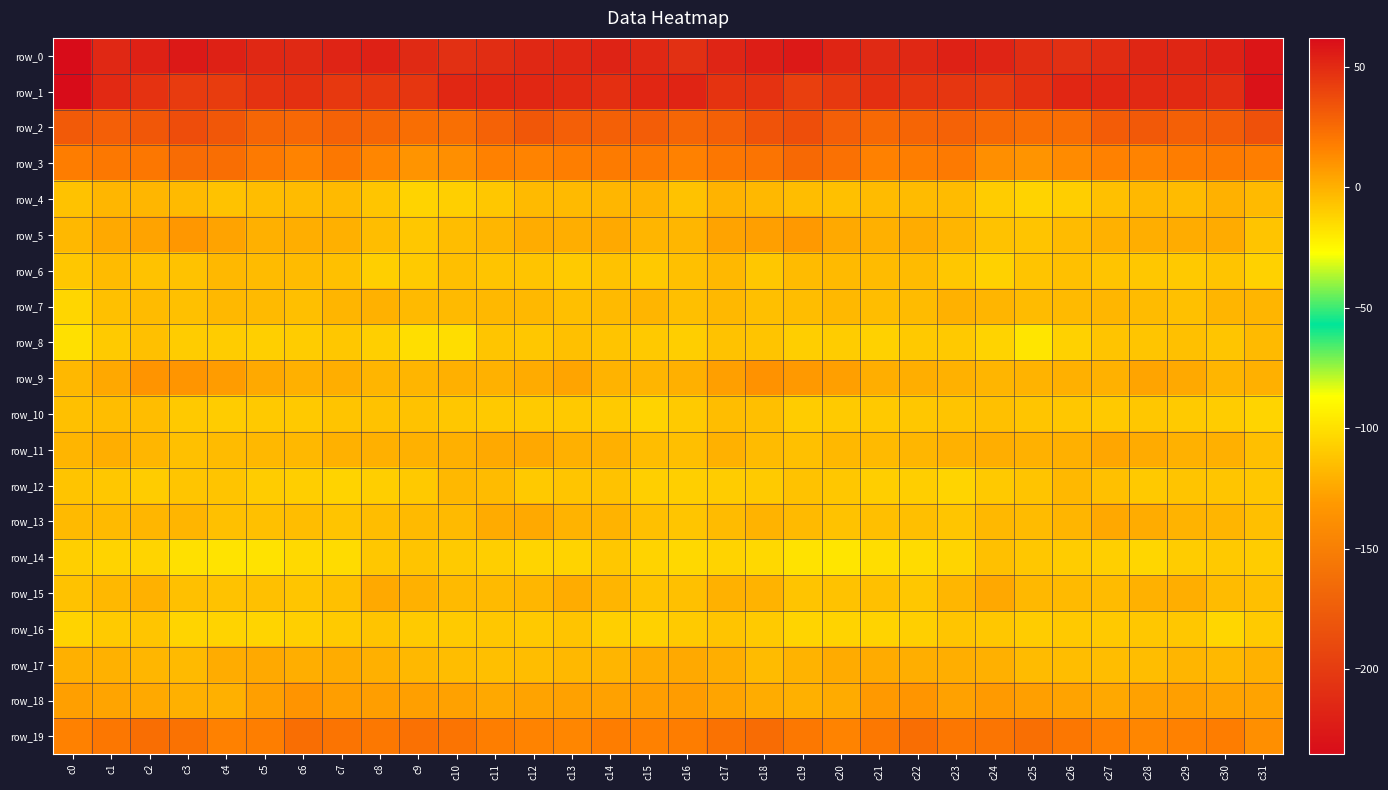

Reading left to right, transcribe all the data shown in this chart.

row_0: -235.3	-214.7	-219.2	-225.6	-219.8	-213.9	-213.3	-217.5	-219.1	-212.8	-209.0	-210.5	-214.7	-215.6	-218.1	-214.4	-208.9	-217.0	-221.5	-225.5	-216.6	-213.2	-214.3	-219.2	-217.4	-210.6	-209.1	-212.0	-215.6	-215.8	-219.2	-228.8
row_1: 62.0	50.5	47.4	43.7	43.3	47.2	47.9	45.0	45.2	45.4	51.1	52.1	51.3	50.2	48.6	51.8	52.4	46.5	47.0	42.2	44.5	48.6	46.3	45.6	44.2	47.8	51.6	52.1	50.8	50.0	49.0	59.5
row_2: 31.8	29.6	32.7	36.6	32.8	26.8	26.3	28.4	27.2	24.2	23.3	28.7	32.6	30.0	29.5	30.6	26.6	29.1	34.4	36.2	30.0	25.9	27.4	28.4	25.8	23.8	24.2	31.1	32.1	29.1	30.6	35.1
row_3: 18.0	19.9	20.8	24.8	24.2	19.2	16.0	19.9	14.6	10.0	11.5	16.3	15.9	17.8	18.7	19.5	16.3	20.3	21.5	25.6	23.0	16.7	17.6	19.2	11.6	10.3	13.1	16.7	16.1	18.2	18.8	17.8
row_4: -5.9	-2.0	-2.1	-3.6	-6.1	-4.2	-4.1	-3.4	-7.1	-12.2	-10.8	-7.8	-3.5	-3.2	-2.2	-1.1	-6.3	-0.9	-2.9	-4.3	-5.5	-4.1	-3.9	-3.9	-9.7	-12.2	-10.0	-5.9	-2.8	-3.9	-0.6	-3.2
row_5: -2.6	2.2	4.9	8.6	4.9	0.4	0.7	0.0	-4.5	-7.8	-4.7	-2.2	1.2	0.7	2.5	-1.8	-2.0	4.7	5.9	8.6	2.6	-0.1	1.1	-1.5	-6.4	-7.0	-3.7	-0.6	0.9	1.3	1.6	-7.0
row_6: -7.9	-4.0	-6.4	-6.5	-2.9	-3.8	-3.9	-5.7	-10.8	-9.2	-5.2	-6.7	-6.7	-9.4	-6.5	-8.6	-5.8	-2.9	-8.0	-4.1	-3.2	-4.0	-3.8	-7.9	-11.5	-7.0	-5.7	-6.5	-8.0	-8.4	-6.9	-11.7
row_7: -13.0	-5.5	-4.0	-5.6	-2.9	-3.5	-5.0	-1.3	-0.5	-3.2	-3.1	-2.6	-2.7	-5.1	-3.3	-1.3	-5.3	-2.7	-5.1	-4.4	-2.7	-4.4	-3.8	-0.6	-1.4	-3.6	-3.1	-1.9	-3.7	-5.4	-1.7	-1.7
row_8: -16.7	-9.2	-5.6	-9.8	-9.7	-11.1	-9.8	-7.7	-11.0	-16.0	-15.6	-7.2	-7.7	-5.7	-7.0	-8.7	-10.2	-6.1	-6.9	-10.3	-9.9	-11.3	-8.4	-8.7	-12.0	-18.3	-11.7	-6.9	-7.3	-5.8	-7.2	-3.2
row_9: -2.5	3.0	10.3	9.5	7.4	2.3	0.2	0.6	-1.6	-1.3	0.4	-0.5	2.2	4.3	-0.8	-1.6	0.1	6.2	10.9	8.5	5.9	0.6	0.7	-0.5	-1.3	-0.9	-0.0	-0.2	4.3	2.5	-1.7	0.3
row_10: -5.8	-4.5	-4.3	-8.4	-9.6	-8.7	-8.7	-6.8	-6.2	-6.5	-7.9	-8.6	-8.9	-8.4	-9.2	-11.9	-9.2	-4.6	-5.3	-10.0	-9.1	-8.6	-8.1	-6.9	-5.6	-7.2	-8.2	-8.8	-8.1	-9.2	-9.4	-12.5
row_11: -1.8	0.6	-2.0	-5.5	-4.2	-2.9	-2.6	-0.5	0.2	-0.2	-0.0	2.3	2.9	0.3	0.3	-4.4	-5.2	-0.2	-3.9	-5.8	-3.0	-3.1	-2.0	-0.2	0.7	-0.4	0.4	3.4	2.1	-0.3	0.3	-4.8
row_12: -6.8	-8.1	-9.9	-7.2	-6.6	-9.7	-10.1	-12.1	-10.1	-8.5	-2.9	-4.1	-8.3	-7.6	-6.2	-11.0	-11.1	-9.8	-9.3	-6.5	-7.7	-10.4	-10.2	-12.7	-8.8	-6.7	-2.6	-5.6	-8.7	-6.5	-7.2	-7.9
row_13: -3.2	-3.0	-2.4	-1.6	-5.5	-5.6	-4.7	-7.0	-4.3	-3.6	-3.1	1.9	2.4	-0.8	-1.1	-5.9	-7.1	-4.0	-1.2	-3.4	-6.2	-4.8	-5.2	-7.2	-2.7	-4.2	-1.6	2.9	1.2	-1.0	-1.6	-5.3
row_14: -10.8	-12.0	-12.6	-16.7	-17.6	-17.4	-14.3	-14.9	-7.7	-7.1	-8.9	-10.1	-12.7	-11.9	-8.0	-11.8	-13.7	-12.2	-13.8	-17.5	-18.3	-15.4	-15.0	-12.8	-5.7	-8.1	-9.5	-10.8	-13.2	-10.0	-8.3	-9.7
row_15: -6.1	-2.9	-0.1	-5.5	-6.4	-5.8	-7.3	-5.8	2.5	-0.6	-3.2	-3.5	-2.3	1.5	-1.8	-7.0	-5.4	-0.6	-1.3	-6.5	-6.3	-5.9	-8.0	-2.4	3.0	-2.6	-3.1	-3.8	-0.1	0.7	-3.8	-5.1
row_16: -11.9	-9.3	-7.5	-12.4	-12.0	-12.5	-11.0	-8.8	-7.1	-9.2	-8.9	-7.9	-8.8	-7.1	-11.1	-11.4	-9.0	-6.6	-8.9	-12.6	-12.3	-12.2	-10.8	-7.1	-7.8	-9.5	-8.5	-8.4	-7.9	-8.1	-13.0	-9.2
row_17: 0.4	-0.3	-2.3	-3.1	1.1	2.6	0.7	1.1	0.3	-2.6	-4.4	-4.9	-4.4	-2.7	-1.6	1.3	2.5	1.0	-3.9	-0.8	1.9	2.0	0.5	0.7	0.1	-3.8	-4.5	-4.7	-4.4	-1.5	-2.8	-0.5
row_18: 6.0	4.1	2.5	-0.0	0.4	6.0	9.9	6.7	6.7	6.2	5.3	2.9	4.7	5.7	5.7	6.4	7.3	4.5	1.5	-0.0	2.0	8.3	9.2	5.4	7.6	5.8	4.7	2.9	5.4	5.9	4.9	4.6
row_19: 16.7	20.2	23.9	22.4	16.4	17.7	23.7	21.9	19.7	22.8	21.7	17.9	15.9	14.8	18.4	16.2	18.2	22.2	24.4	19.7	15.8	20.2	24.1	20.2	20.8	23.2	20.3	17.0	14.8	16.3	18.2	11.5